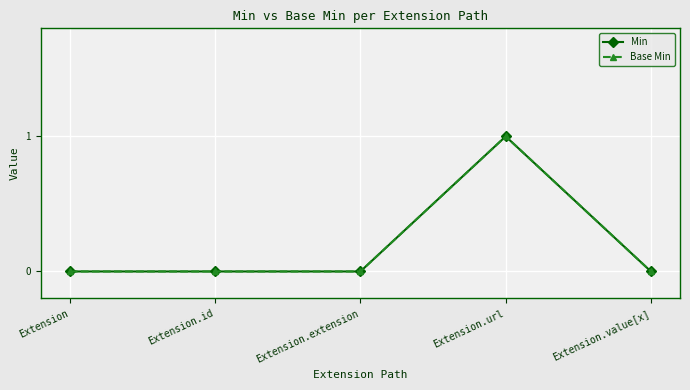

Is the value of Base Min at Extension greater than the value of Min at Extension.url?

No